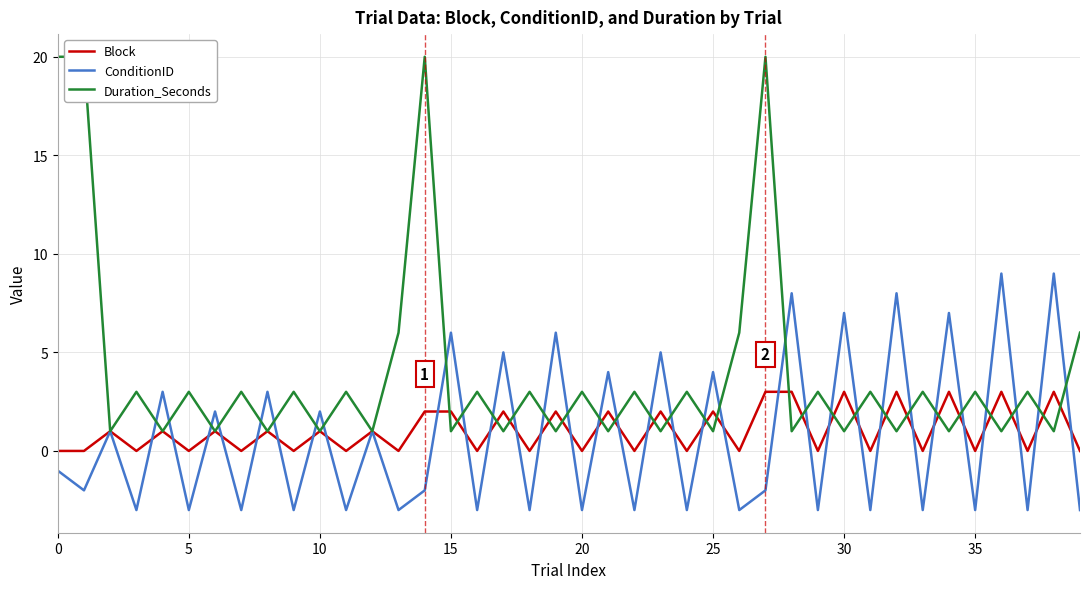

Is it true that Block equals 3 at 25?

False